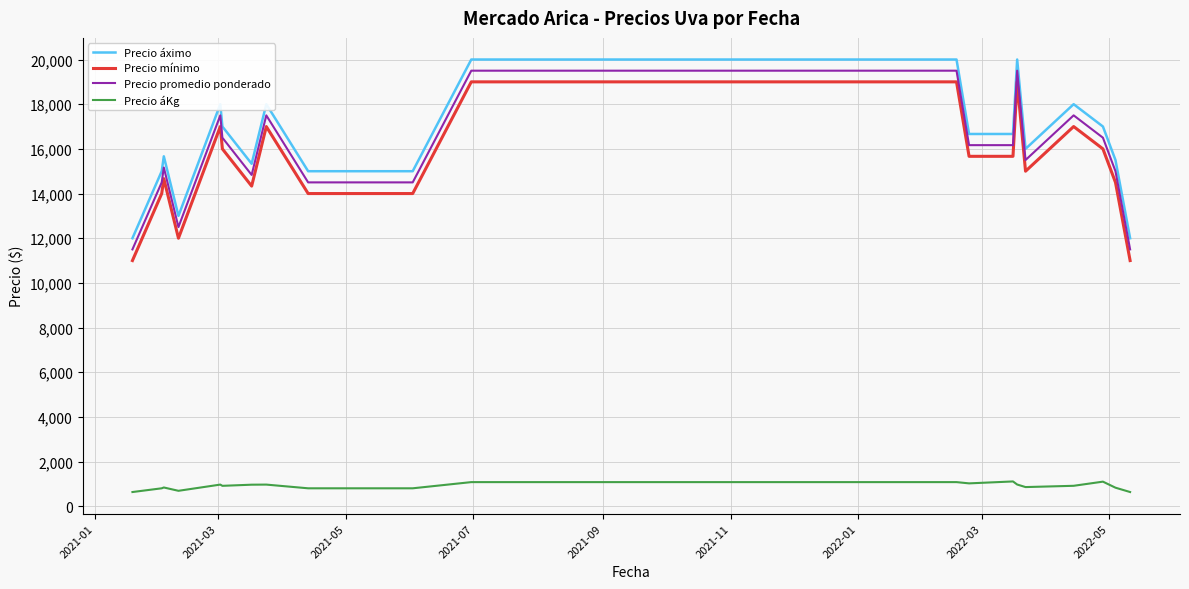

What is the sum of all Precio mínimo values?

338833.3